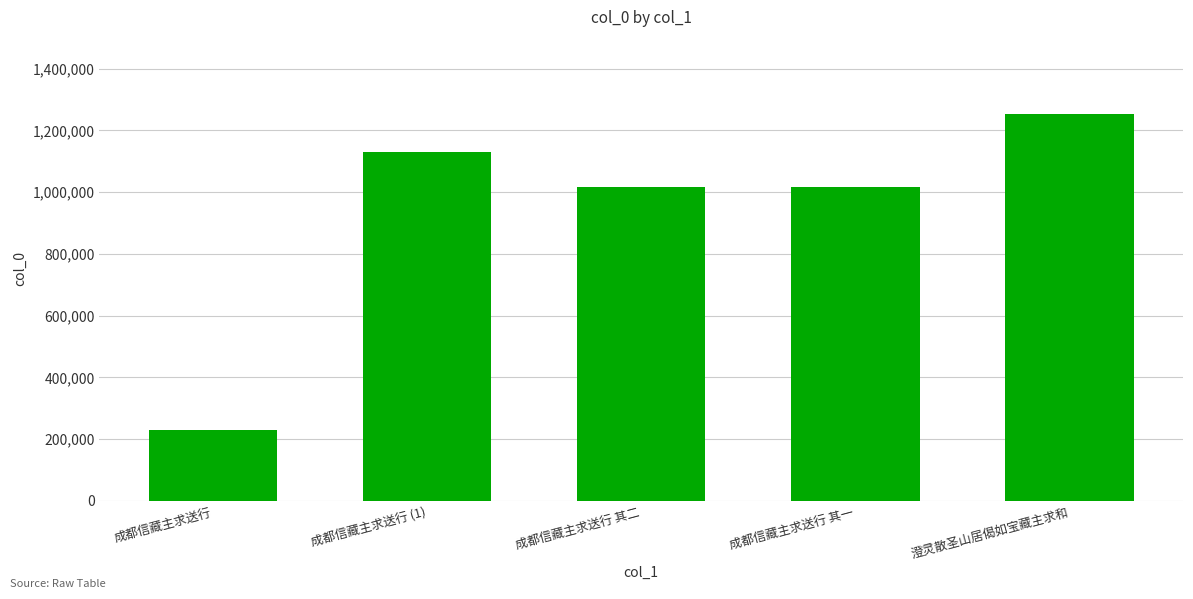

Between 成都信藏主求送行 (1) and 成都信藏主求送行, which is larger?

成都信藏主求送行 (1)